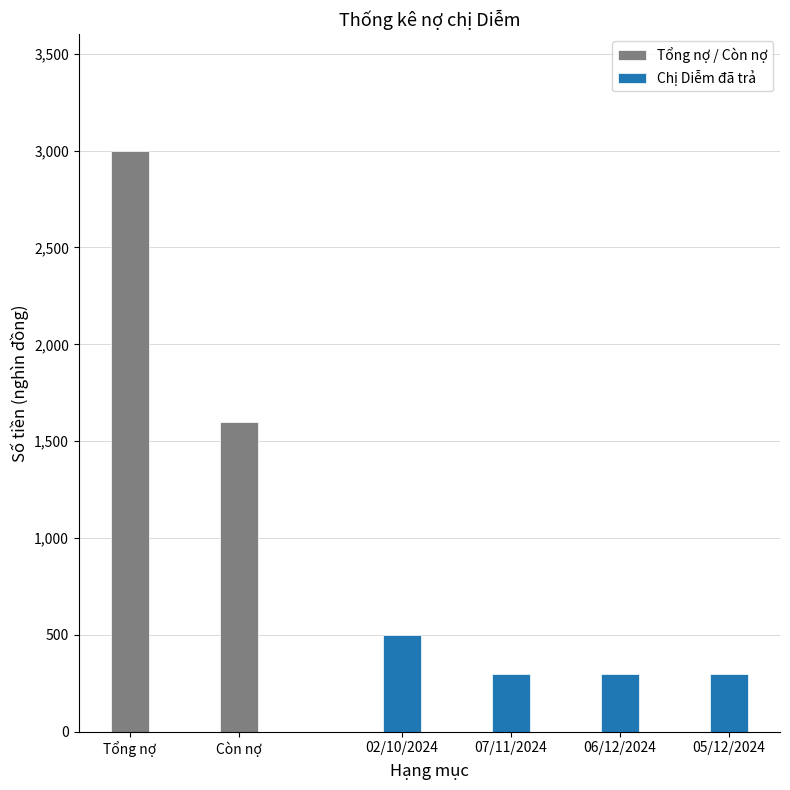

What is the maximum value for Chị Diễm đã trả?

500